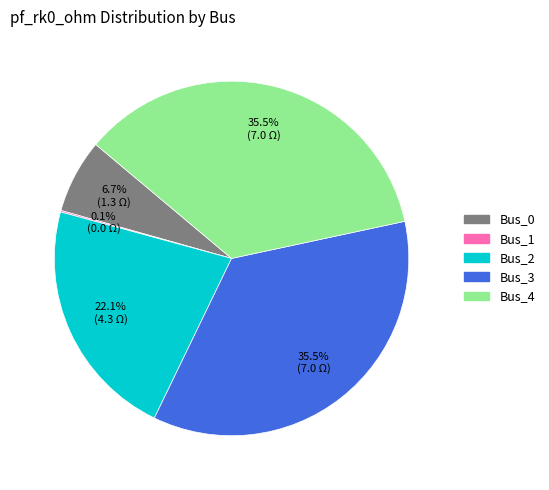

What is the ratio of the value at Bus_4 to the value at Bus_2?

1.6